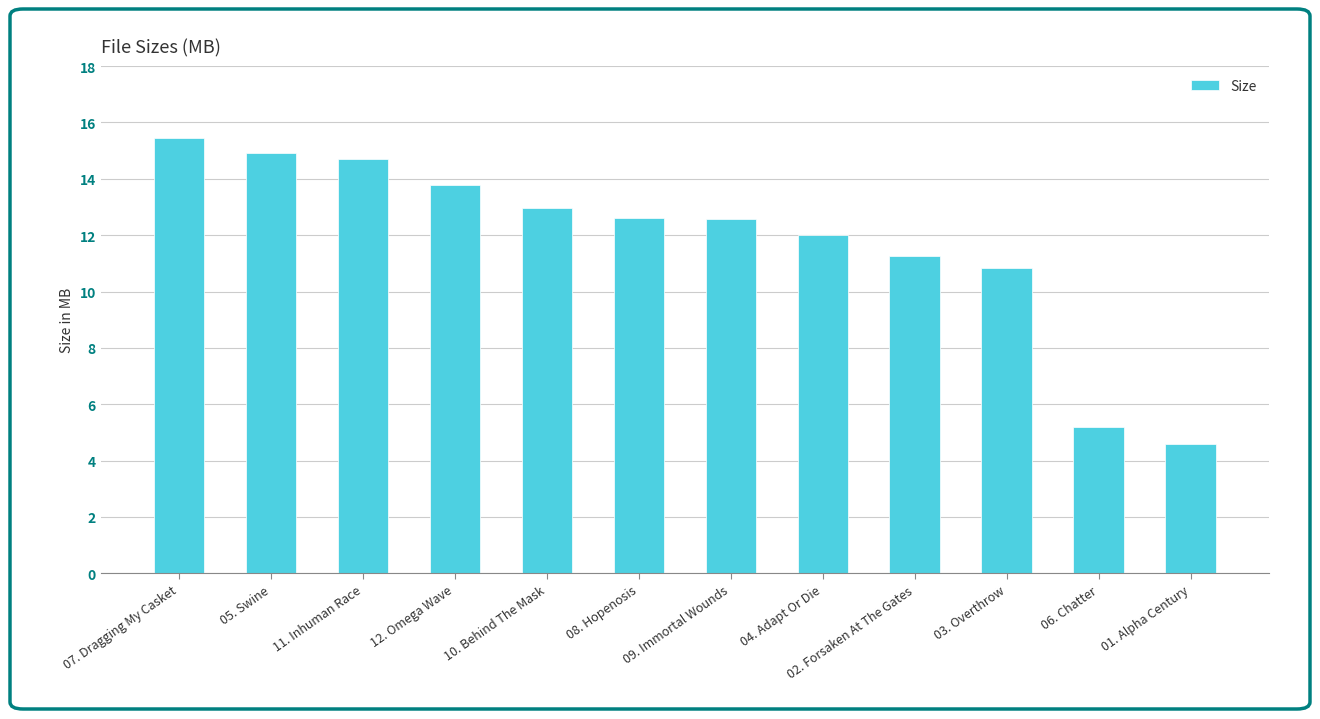

At which category does the chart reach its peak across all series?

07. Dragging My Casket